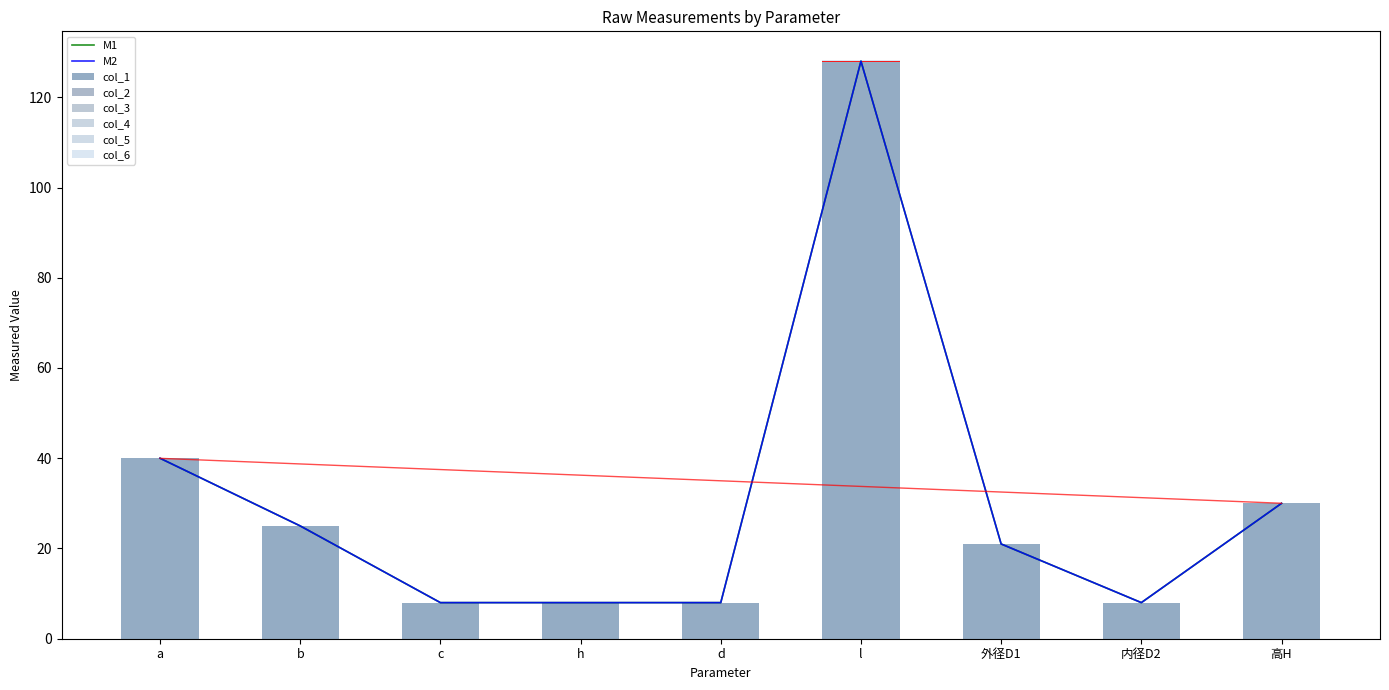

What is the difference between the maximum and minimum values in the col_2 series?

120.0